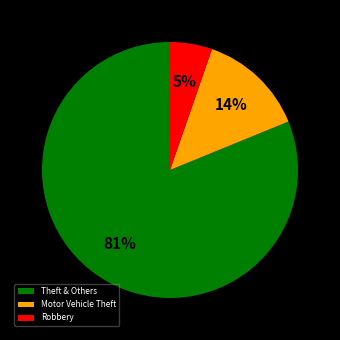

Between Robbery and Motor Vehicle Theft, which is larger?

Motor Vehicle Theft